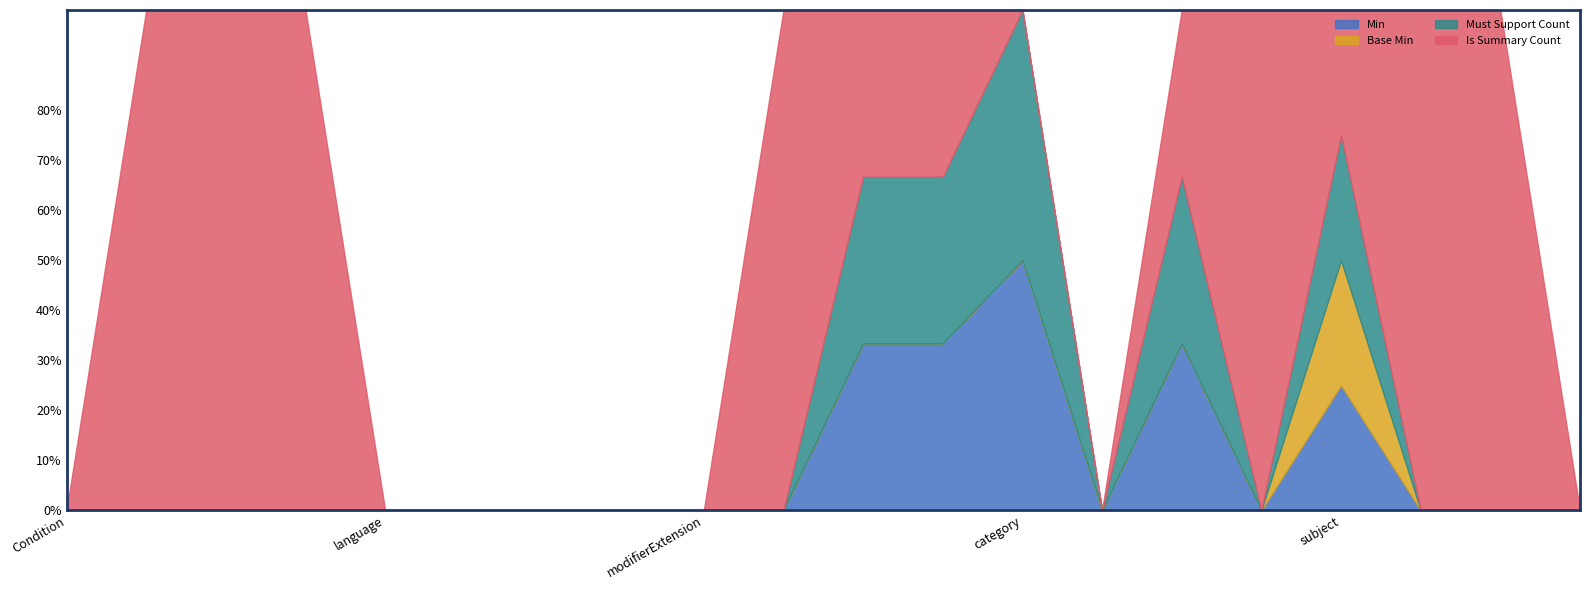

Reading left to right, list all the values displayed in this chart.

Min: Condition=0	Condition.id=0	Condition.meta=0	Condition.implicitRules=0	Condition.language=0	Condition.text=0	Condition.contained=0	Condition.extension=0	Condition.modifierExtension=0	Condition.identifier=0	Condition.clinicalStatus=1	Condition.verificationStatus=1	Condition.category=1	Condition.severity=0	Condition.code=1	Condition.bodySite=0	Condition.subject=1	Condition.encounter=0	Condition.onset[x]=0	Condition.abatement[x]=0
Base Min: Condition=0	Condition.id=0	Condition.meta=0	Condition.implicitRules=0	Condition.language=0	Condition.text=0	Condition.contained=0	Condition.extension=0	Condition.modifierExtension=0	Condition.identifier=0	Condition.clinicalStatus=0	Condition.verificationStatus=0	Condition.category=0	Condition.severity=0	Condition.code=0	Condition.bodySite=0	Condition.subject=1	Condition.encounter=0	Condition.onset[x]=0	Condition.abatement[x]=0
Must Support Count: Condition=0	Condition.id=0	Condition.meta=0	Condition.implicitRules=0	Condition.language=0	Condition.text=0	Condition.contained=0	Condition.extension=0	Condition.modifierExtension=0	Condition.identifier=0	Condition.clinicalStatus=1	Condition.verificationStatus=1	Condition.category=1	Condition.severity=0	Condition.code=1	Condition.bodySite=0	Condition.subject=1	Condition.encounter=0	Condition.onset[x]=0	Condition.abatement[x]=0
Is Summary Count: Condition=0	Condition.id=1	Condition.meta=1	Condition.implicitRules=1	Condition.language=0	Condition.text=0	Condition.contained=0	Condition.extension=0	Condition.modifierExtension=0	Condition.identifier=1	Condition.clinicalStatus=1	Condition.verificationStatus=1	Condition.category=0	Condition.severity=0	Condition.code=1	Condition.bodySite=1	Condition.subject=1	Condition.encounter=1	Condition.onset[x]=1	Condition.abatement[x]=0